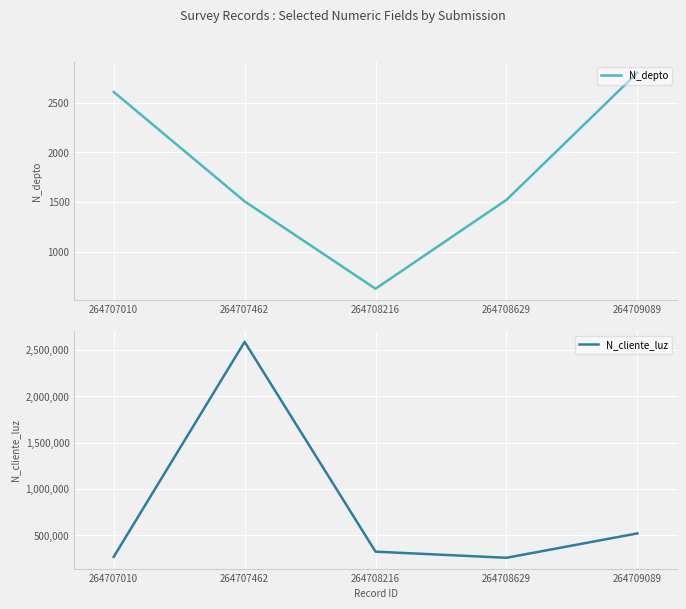

True or false: N_depto and N_cliente_luz intersect in this chart.

False